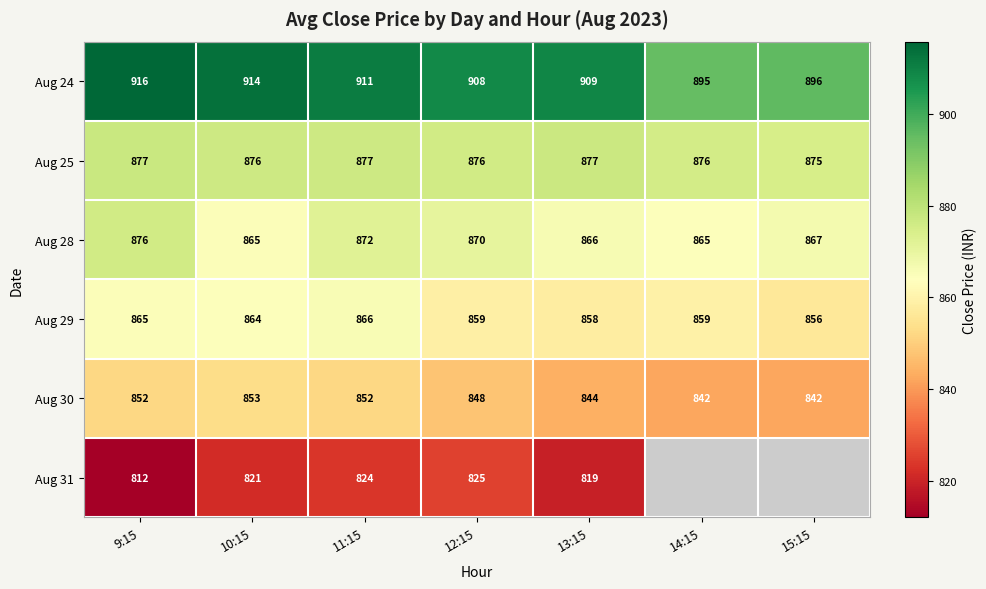

At which label does Aug 25 first exceed 876?

9:15